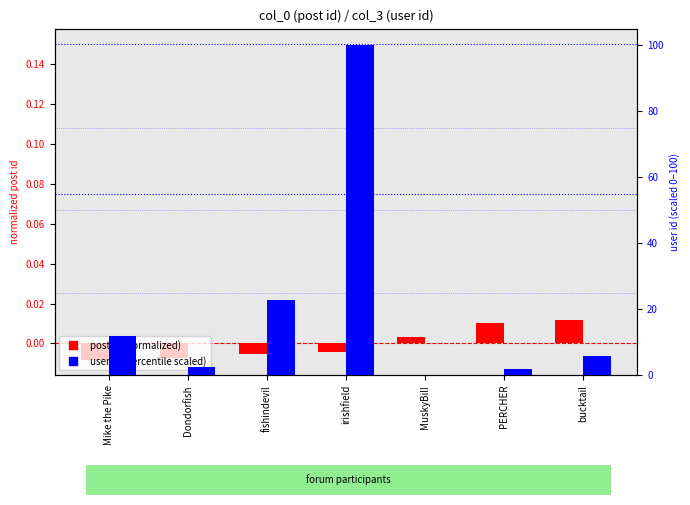

Rank the series at Dondorfish from highest to lowest value.

user id (percentile scaled), post id (normalized)